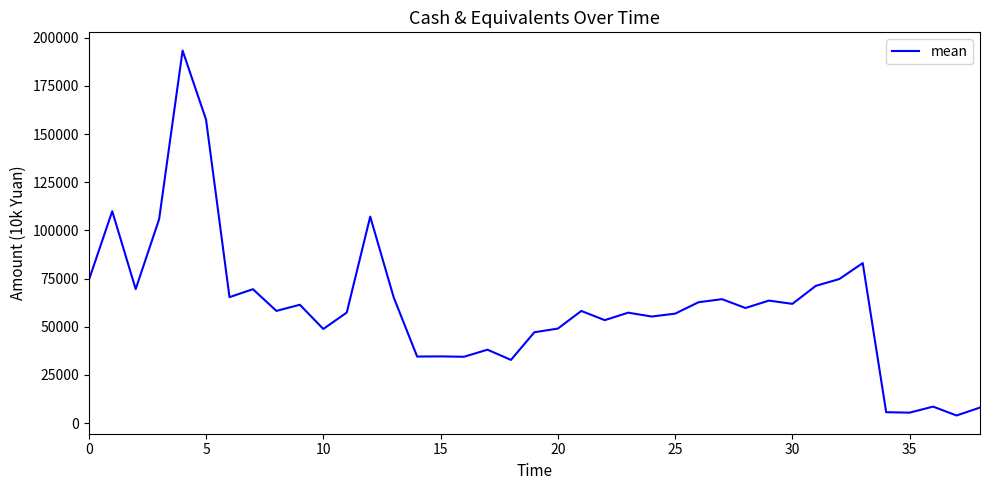

Is it true that the value at 20 is 49023?

True